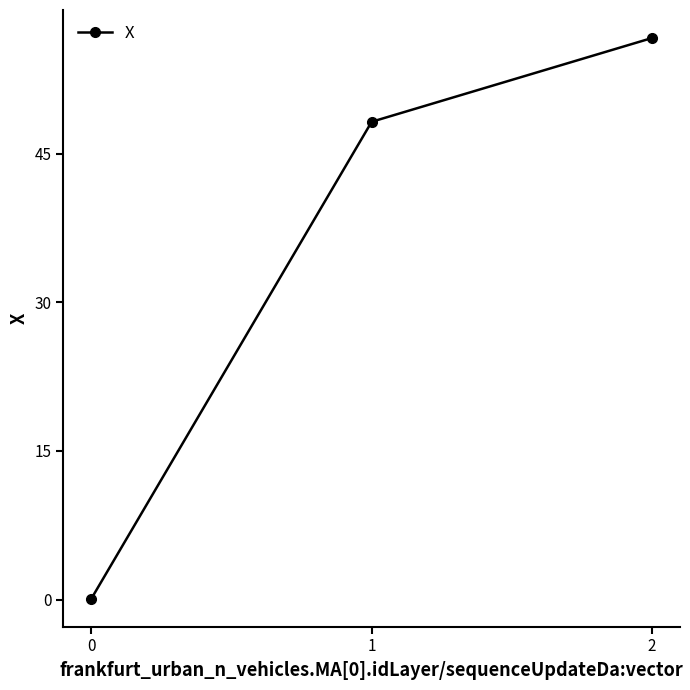

List the labels in order of value, smallest first.

0, 1, 2